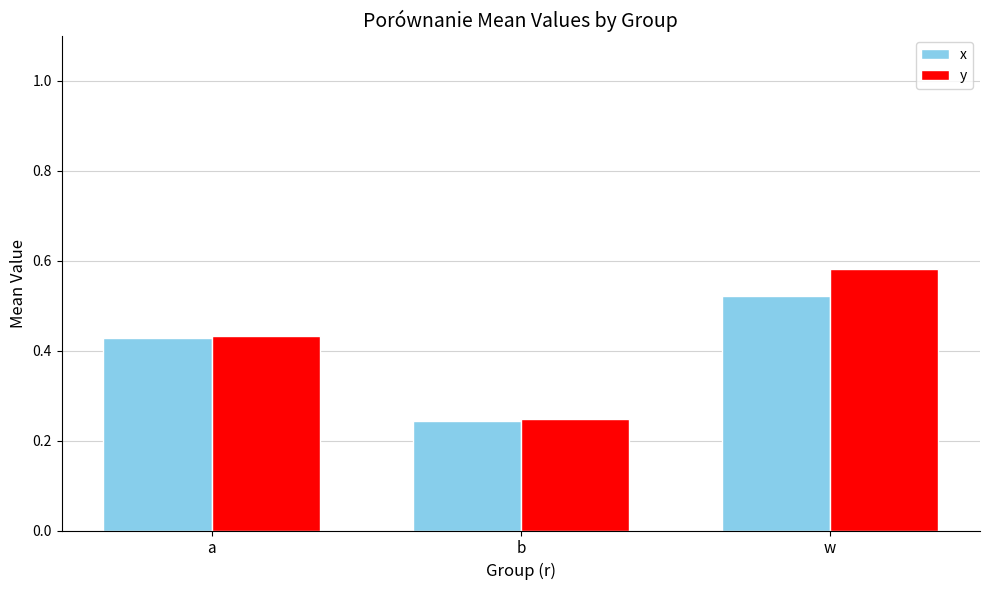

Which series has the widest spread of values?

y